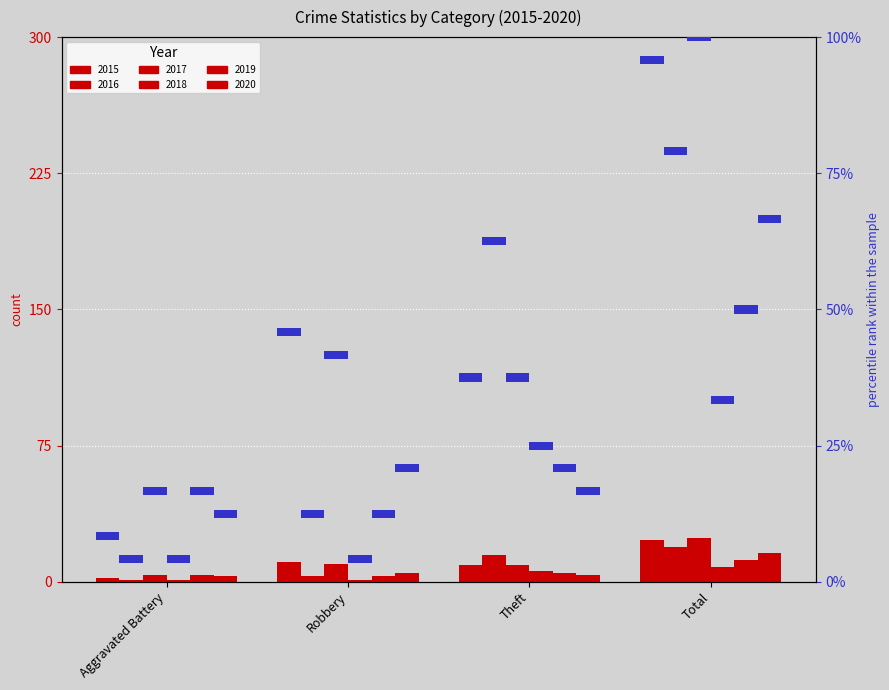

What is the total value across all series at Robbery?

33